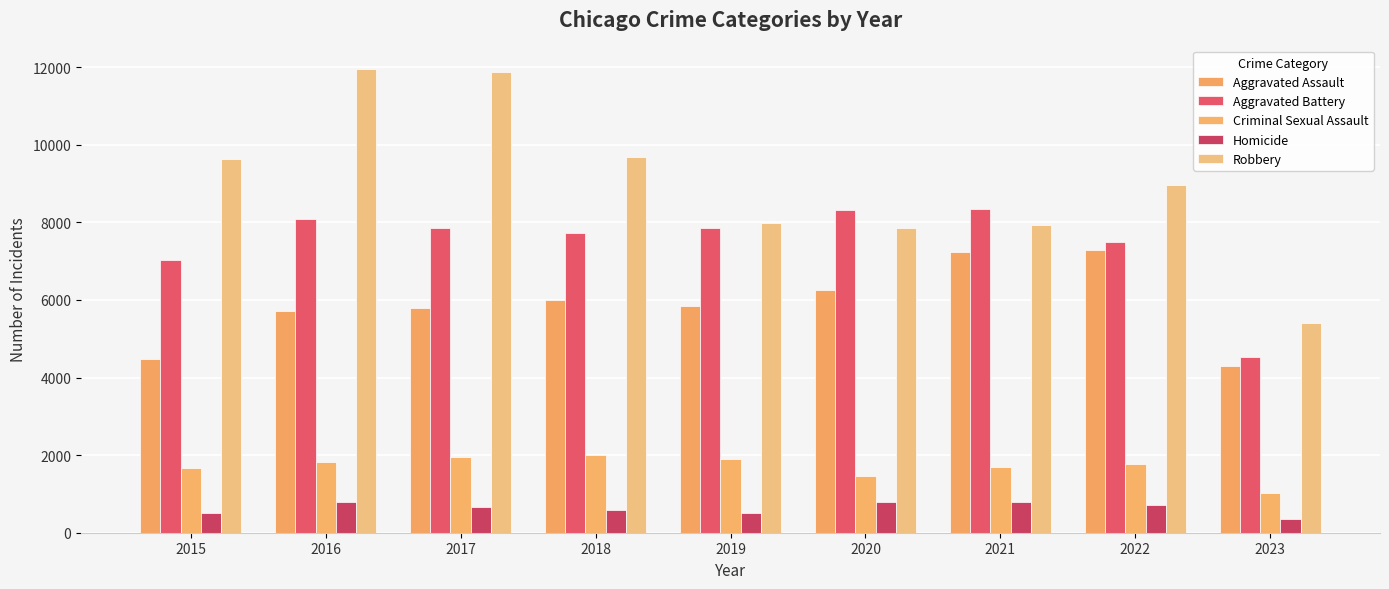

Is the value of Aggravated Assault at 2022 greater than the value of Robbery at 2022?

No